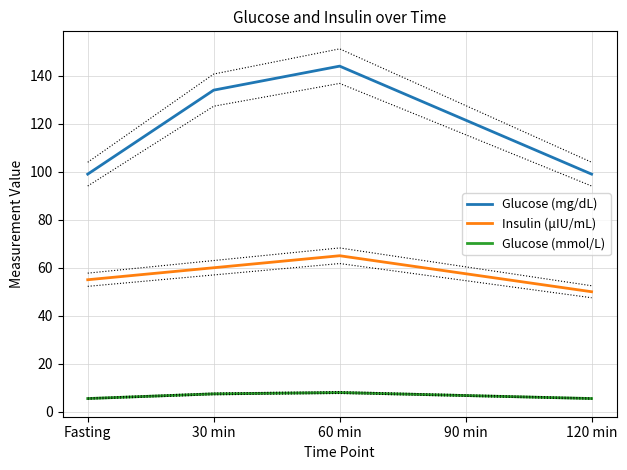

Which series changed the most between Fasting and 120 min?

Insulin (μIU/mL)